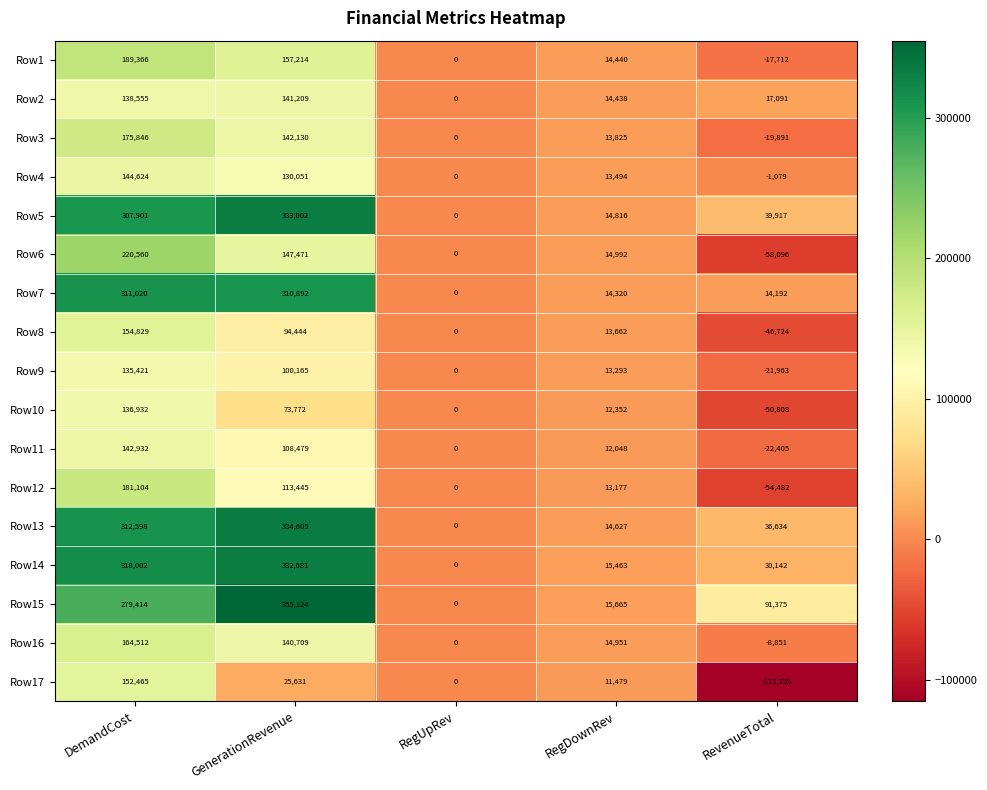

At which label does Row6 reach its minimum?

RevenueTotal